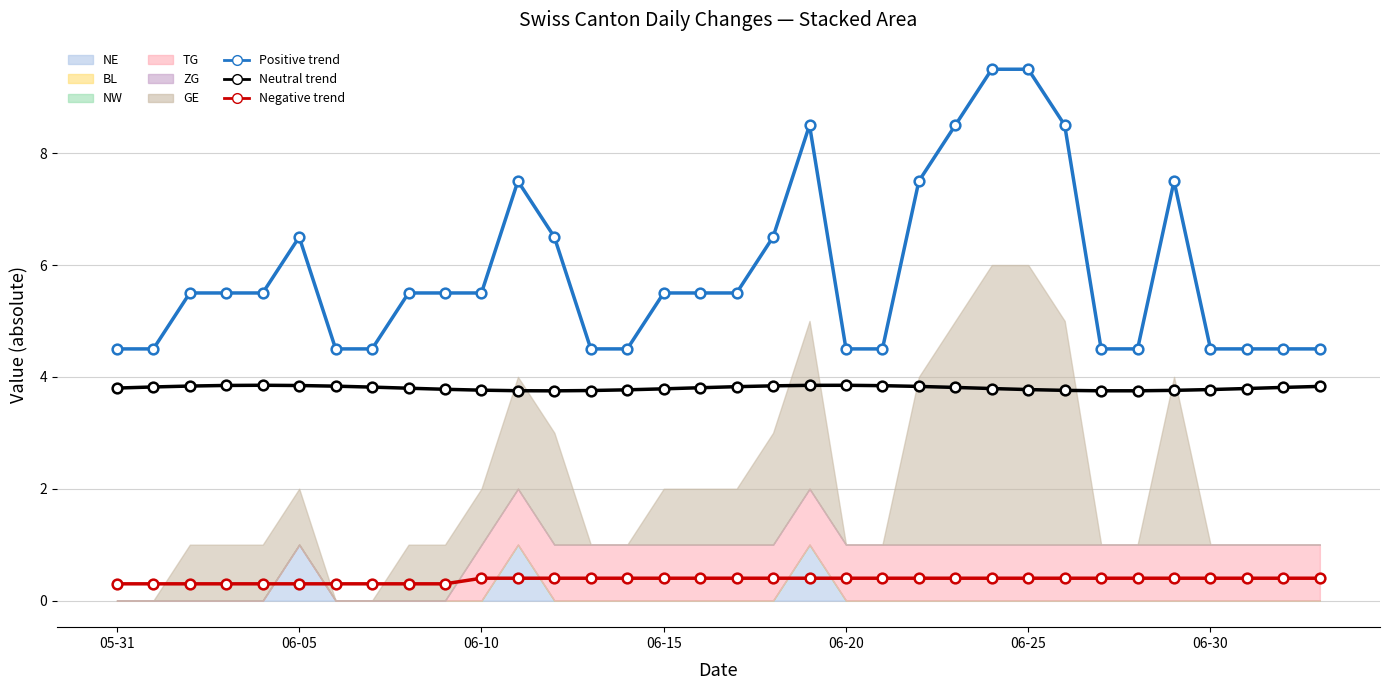

Count the Negative trend values in the range 0 to 1.

34